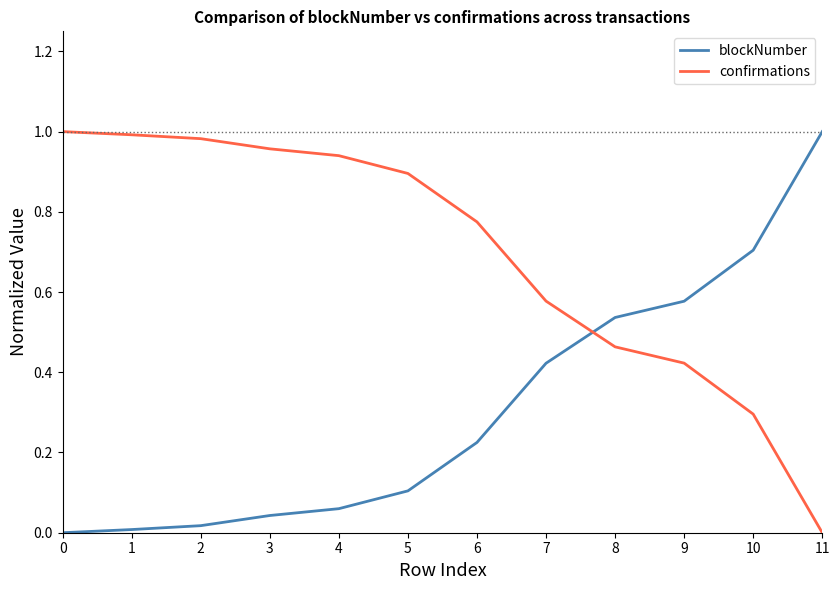

Is it true that blockNumber equals 0.0 at 0?

True